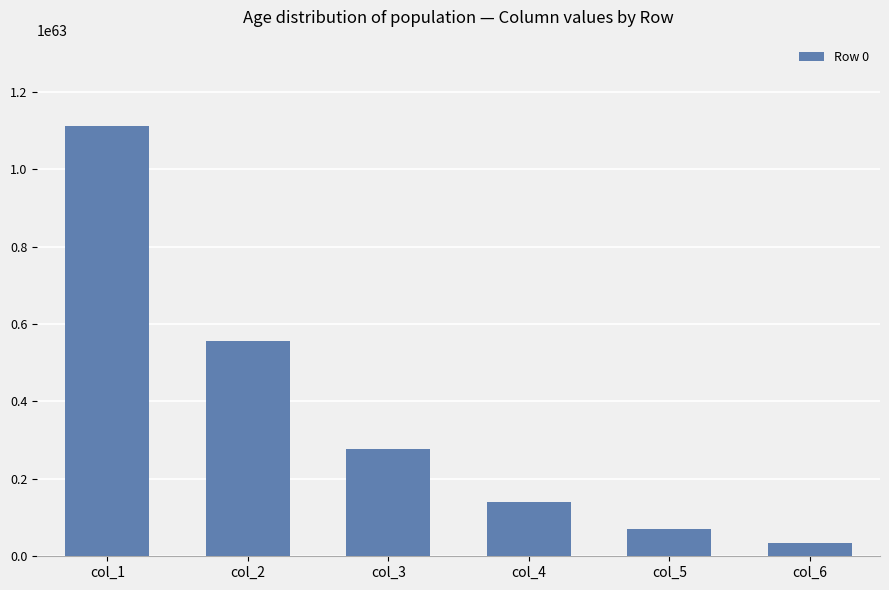

How many values exceed 277962637703228412441193902596278545207467163981988466486411264?

2